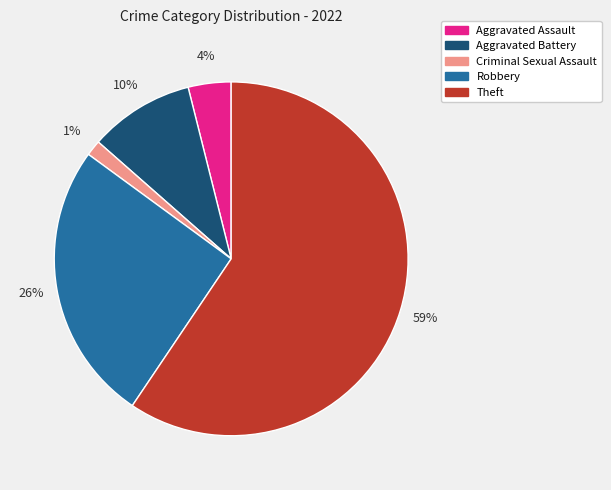

Which category accounts for the majority?

Theft